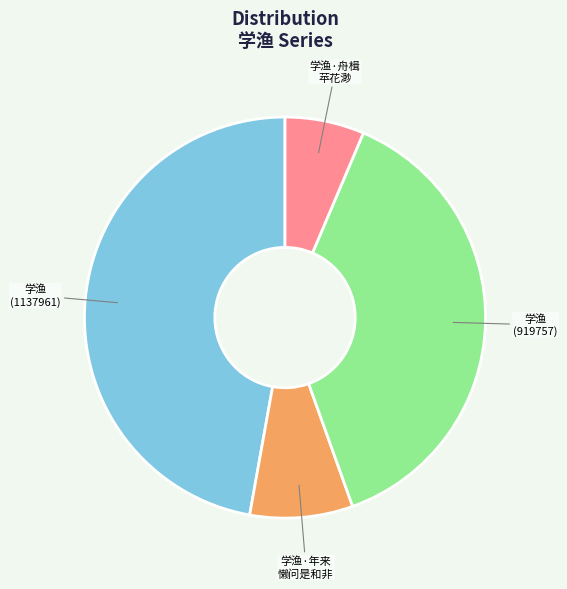

Count the number of slices in the pie.

4